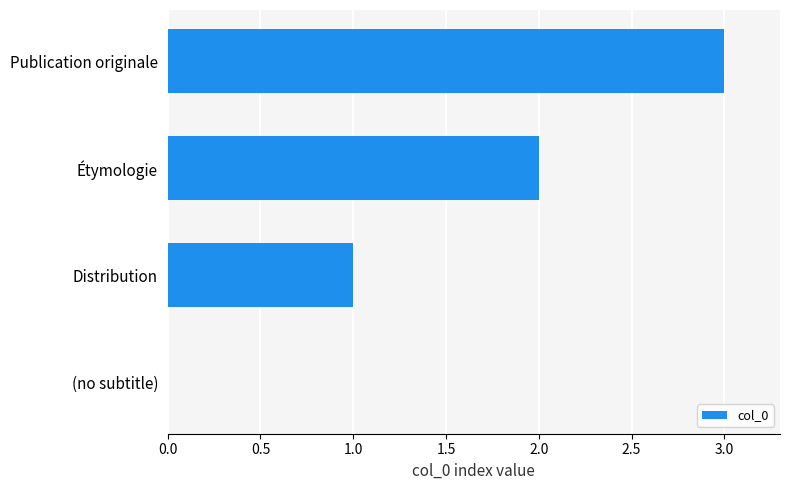

What is the change in value from Distribution to Étymologie?

+1